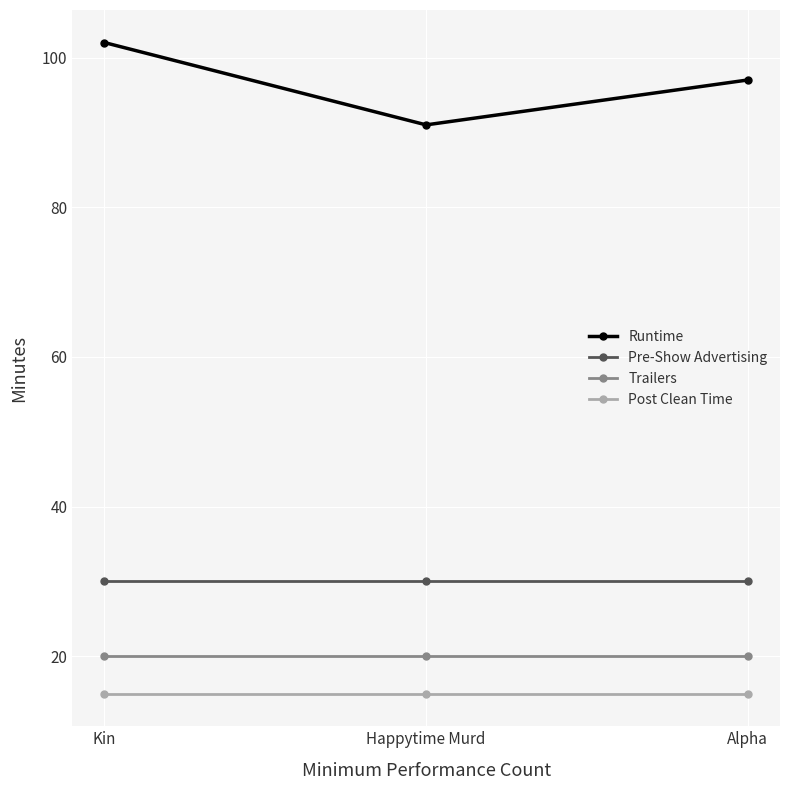

The value of Trailers at Happytime Murd is 28. True or false?

False